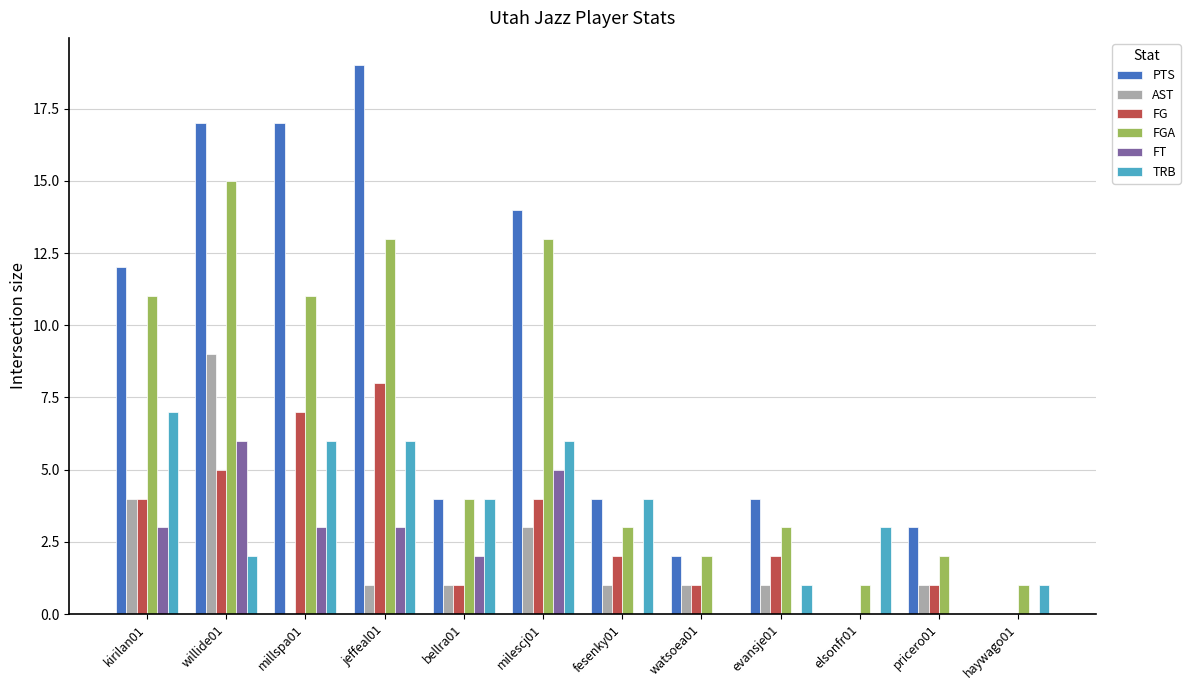

Reading left to right, list all the values displayed in this chart.

PTS: 12	17	17	19	4	14	4	2	4	0	3	0
AST: 4	9	0	1	1	3	1	1	1	0	1	0
FG: 4	5	7	8	1	4	2	1	2	0	1	0
FGA: 11	15	11	13	4	13	3	2	3	1	2	1
FT: 3	6	3	3	2	5	0	0	0	0	0	0
TRB: 7	2	6	6	4	6	4	0	1	3	0	1